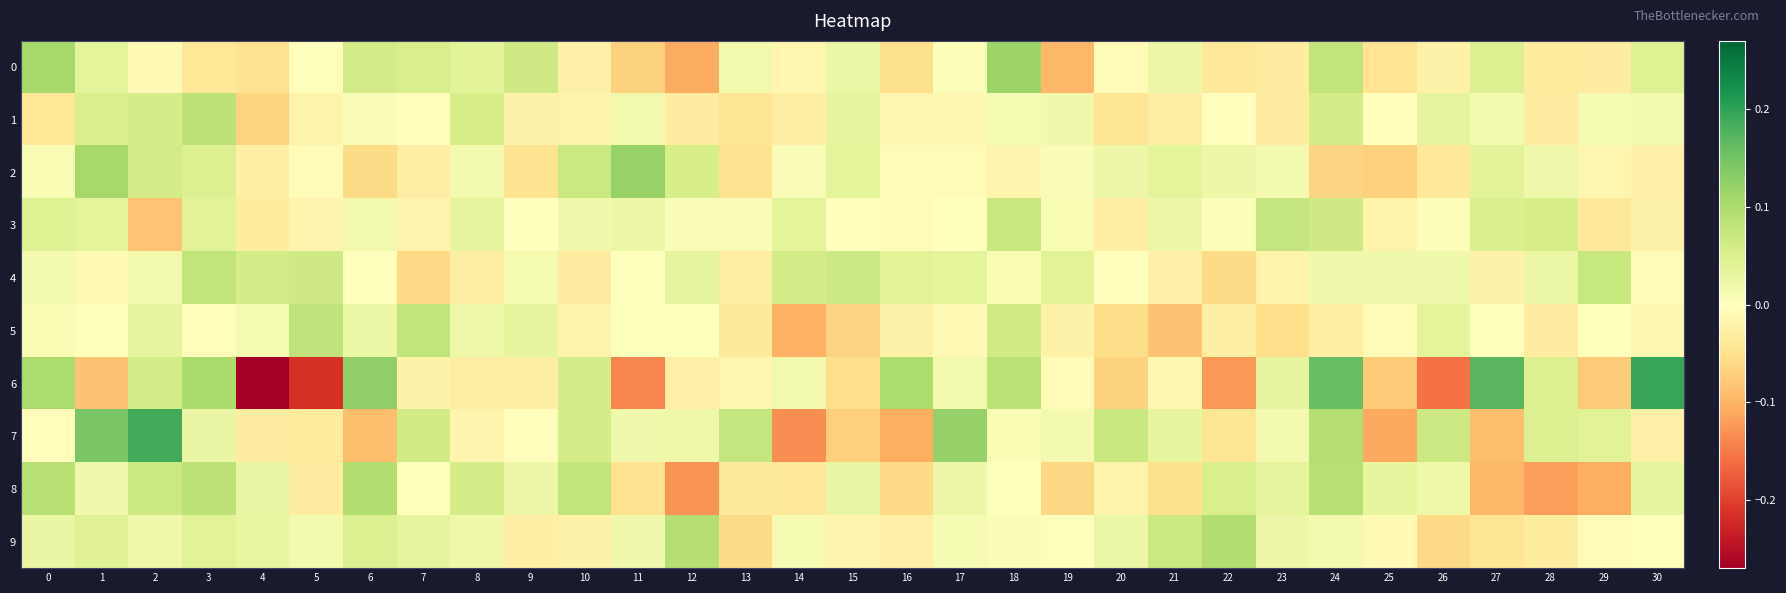

Reading right to left, transcribe all the data shown in this chart.

0: 30=0.0	29=-0.0	28=-0.0	27=0.0	26=-0.0	25=-0.0	24=0.1	23=-0.0	22=-0.0	21=0.0	20=-0.0	19=-0.1	18=0.1	17=0.0	16=-0.1	15=0.0	14=-0.0	13=0.0	12=-0.1	11=-0.1	10=-0.0	9=0.1	8=0.0	7=0.1	6=0.1	5=0.0	4=-0.0	3=-0.0	2=-0.0	1=0.0	0=0.1
1: 30=0.0	29=0.0	28=-0.0	27=0.0	26=0.0	25=-0.0	24=0.1	23=-0.0	22=-0.0	21=-0.0	20=-0.0	19=0.0	18=0.0	17=-0.0	16=-0.0	15=0.0	14=-0.0	13=-0.0	12=-0.0	11=0.0	10=-0.0	9=-0.0	8=0.1	7=-0.0	6=0.0	5=-0.0	4=-0.1	3=0.1	2=0.1	1=0.1	0=-0.0
2: 30=-0.0	29=-0.0	28=0.0	27=0.0	26=-0.0	25=-0.1	24=-0.1	23=0.0	22=0.0	21=0.0	20=0.0	19=0.0	18=-0.0	17=-0.0	16=-0.0	15=0.0	14=0.0	13=-0.0	12=0.1	11=0.1	10=0.1	9=-0.0	8=0.0	7=-0.0	6=-0.1	5=-0.0	4=-0.0	3=0.0	2=0.1	1=0.1	0=0.0
3: 30=-0.0	29=-0.0	28=0.1	27=0.1	26=0.0	25=-0.0	24=0.1	23=0.1	22=0.0	21=0.0	20=-0.0	19=0.0	18=0.1	17=-0.0	16=-0.0	15=-0.0	14=0.0	13=0.0	12=0.0	11=0.0	10=0.0	9=0.0	8=0.0	7=-0.0	6=0.0	5=-0.0	4=-0.0	3=0.0	2=-0.1	1=0.0	0=0.0
4: 30=-0.0	29=0.1	28=0.0	27=-0.0	26=0.0	25=0.0	24=0.0	23=-0.0	22=-0.1	21=-0.0	20=-0.0	19=0.0	18=0.0	17=0.0	16=0.0	15=0.1	14=0.1	13=-0.0	12=0.0	11=-0.0	10=-0.0	9=0.0	8=-0.0	7=-0.1	6=-0.0	5=0.1	4=0.1	3=0.1	2=0.0	1=-0.0	0=0.0
5: 30=-0.0	29=0.0	28=-0.0	27=0.0	26=0.0	25=-0.0	24=-0.0	23=-0.1	22=-0.0	21=-0.1	20=-0.1	19=-0.0	18=0.1	17=-0.0	16=-0.0	15=-0.1	14=-0.1	13=-0.0	12=0.0	11=0.0	10=-0.0	9=0.0	8=0.0	7=0.1	6=0.0	5=0.1	4=0.0	3=-0.0	2=0.0	1=-0.0	0=0.0
6: 30=0.2	29=-0.1	28=0.0	27=0.2	26=-0.2	25=-0.1	24=0.2	23=0.0	22=-0.1	21=-0.0	20=-0.1	19=-0.0	18=0.1	17=0.0	16=0.1	15=-0.1	14=0.0	13=-0.0	12=-0.0	11=-0.1	10=0.1	9=-0.0	8=-0.0	7=-0.0	6=0.1	5=-0.2	4=-0.3	3=0.1	2=0.1	1=-0.1	0=0.1
7: 30=-0.0	29=0.0	28=0.0	27=-0.1	26=0.1	25=-0.1	24=0.1	23=0.0	22=-0.0	21=0.0	20=0.1	19=0.0	18=0.0	17=0.1	16=-0.1	15=-0.1	14=-0.1	13=0.1	12=0.0	11=0.0	10=0.1	9=-0.0	8=-0.0	7=0.1	6=-0.1	5=-0.0	4=-0.0	3=0.0	2=0.2	1=0.1	0=-0.0
8: 30=0.0	29=-0.1	28=-0.1	27=-0.1	26=0.0	25=0.0	24=0.1	23=0.0	22=0.1	21=-0.1	20=-0.0	19=-0.1	18=-0.0	17=0.0	16=-0.1	15=0.0	14=-0.0	13=-0.0	12=-0.1	11=-0.0	10=0.1	9=0.0	8=0.1	7=0.0	6=0.1	5=-0.0	4=0.0	3=0.1	2=0.1	1=0.0	0=0.1
9: 30=-0.0	29=-0.0	28=-0.0	27=-0.0	26=-0.1	25=-0.0	24=0.0	23=0.0	22=0.1	21=0.1	20=0.0	19=0.0	18=0.0	17=0.0	16=-0.0	15=-0.0	14=0.0	13=-0.1	12=0.1	11=0.0	10=-0.0	9=-0.0	8=0.0	7=0.0	6=0.0	5=0.0	4=0.0	3=0.0	2=0.0	1=0.0	0=0.0